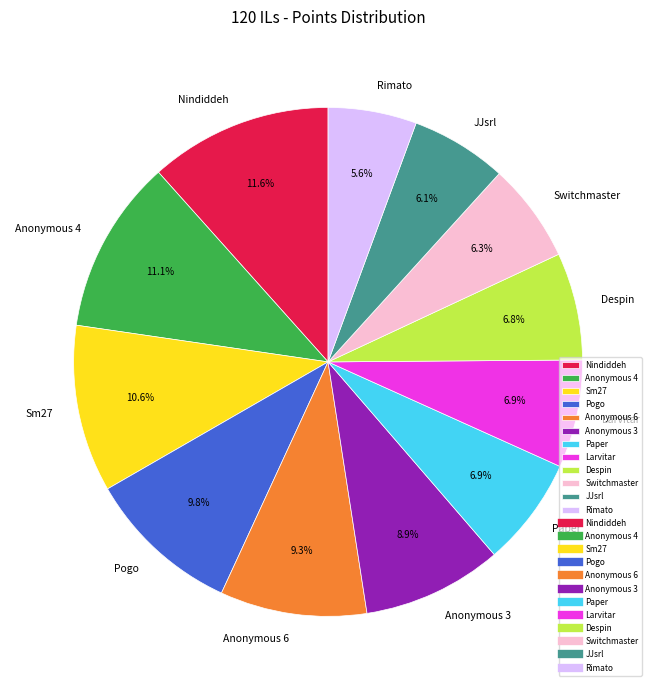

Is Sm27 the majority of the pie?

No